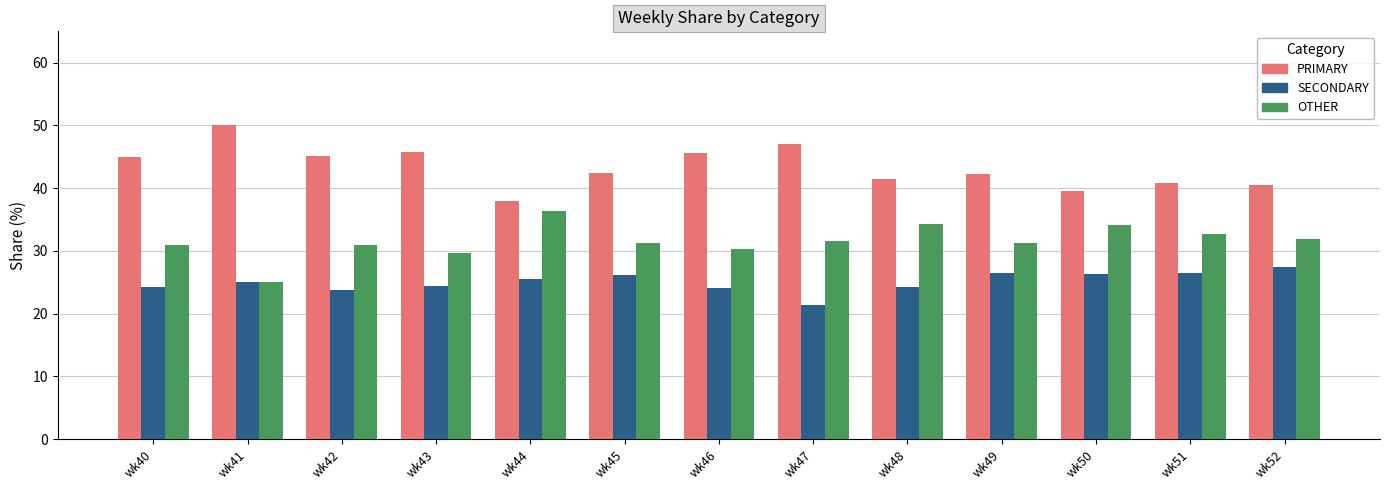

How many bars are there in each group?

3